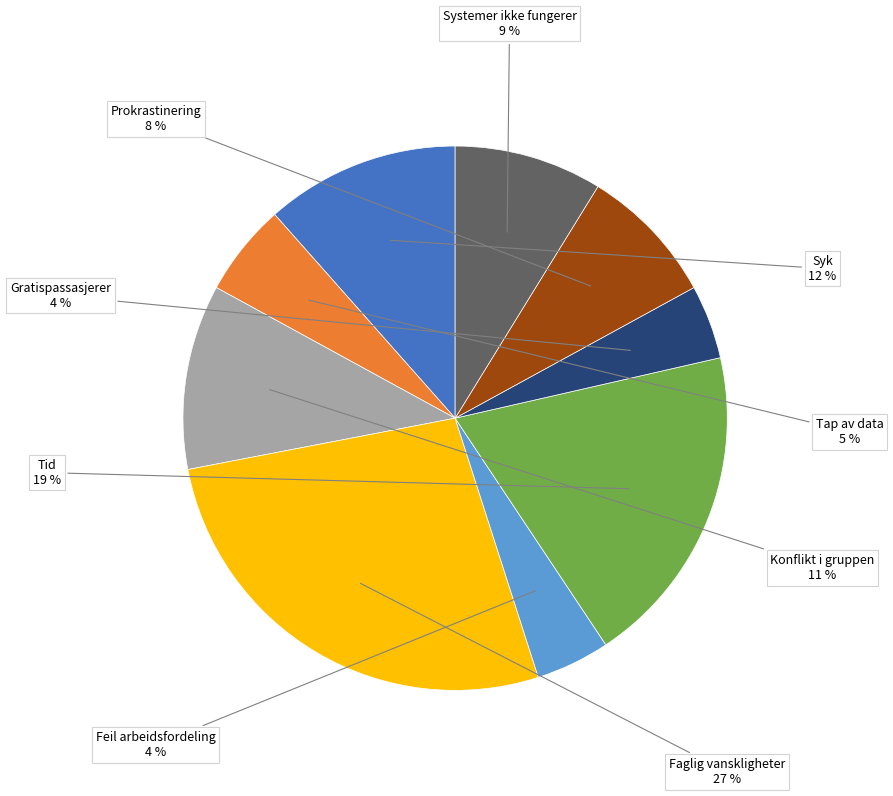

Do Gratispassasjerer and Prokrastinering together represent more than half of the pie?

No